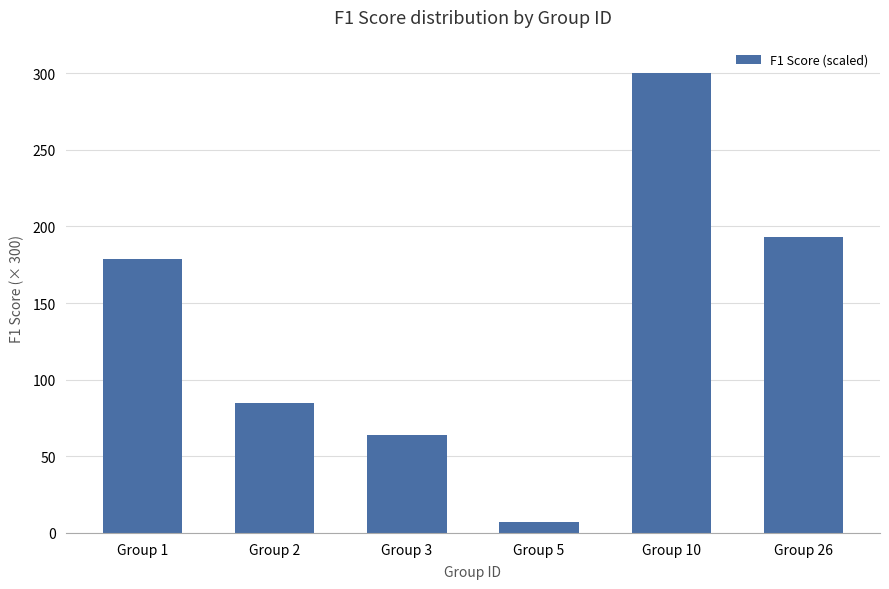

Rank the categories by value from highest to lowest.

Group 10, Group 26, Group 1, Group 2, Group 3, Group 5